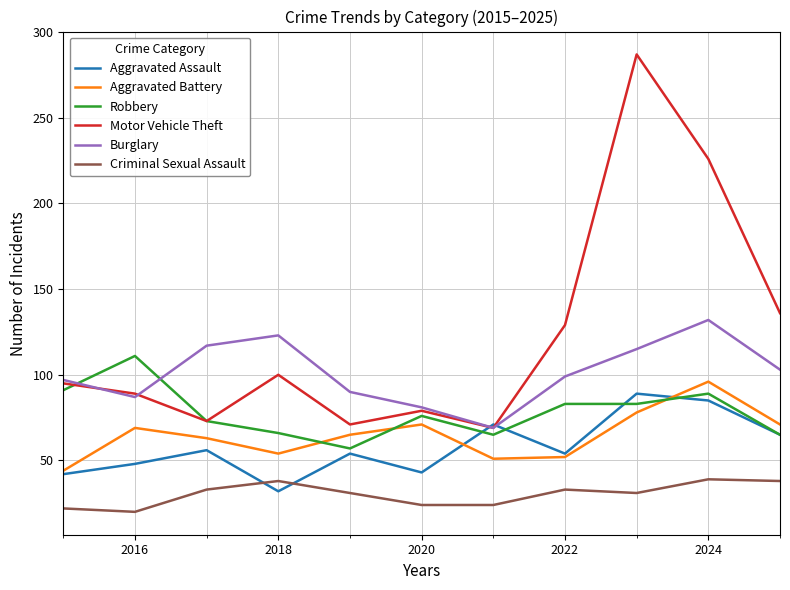

Does the chart have visible grid lines?

Yes